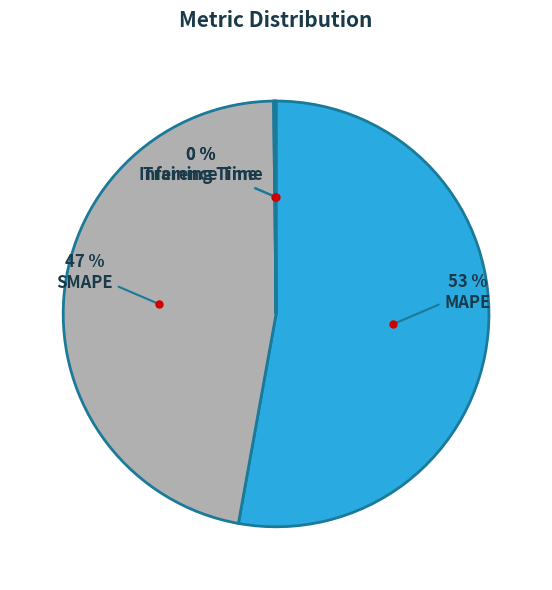

Is there any slice that represents more than half of the pie?

Yes